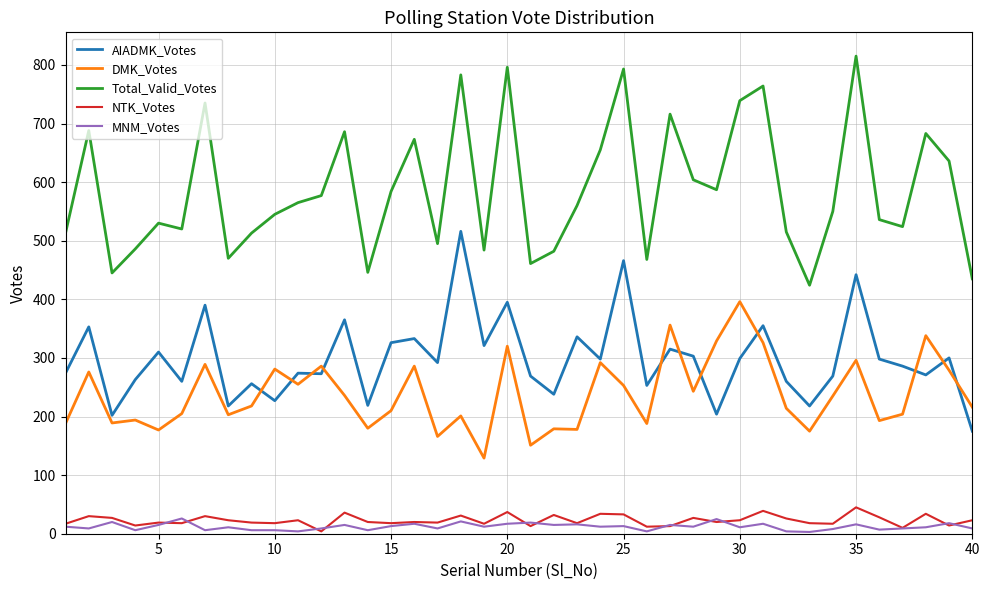

Which series has the largest range (max minus min)?

Total_Valid_Votes